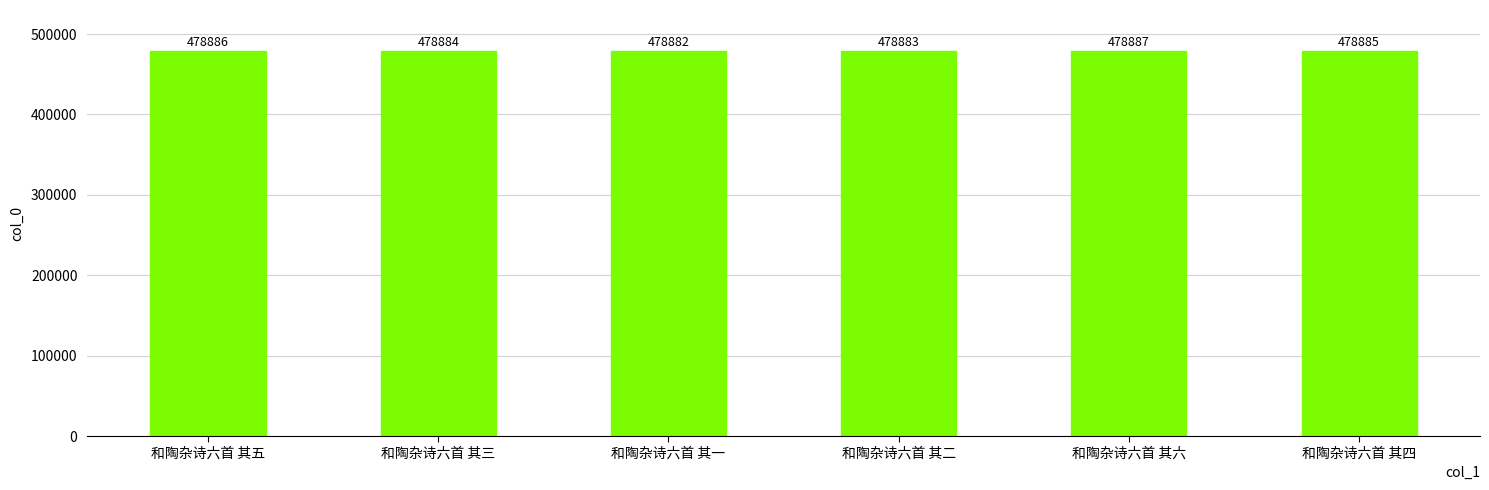

Reading left to right, transcribe all the data shown in this chart.

478886	478884	478882	478883	478887	478885